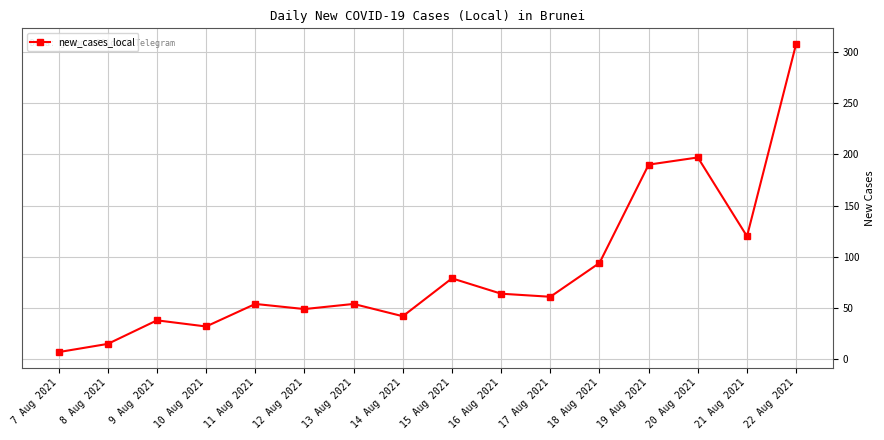

Which has a higher value, 18 Aug 2021 or 14 Aug 2021?

18 Aug 2021